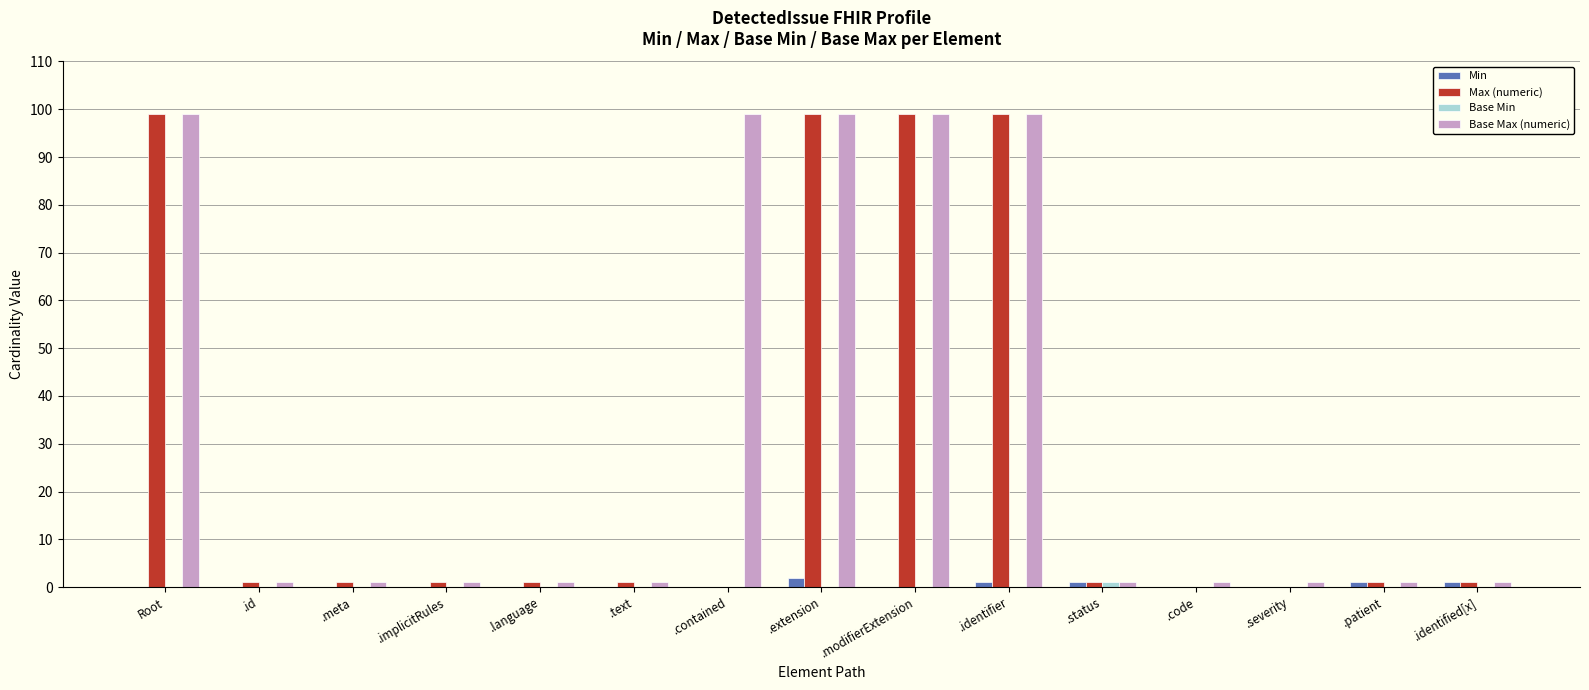

The Max (numeric) series shows 167 at Root. True or false?

False